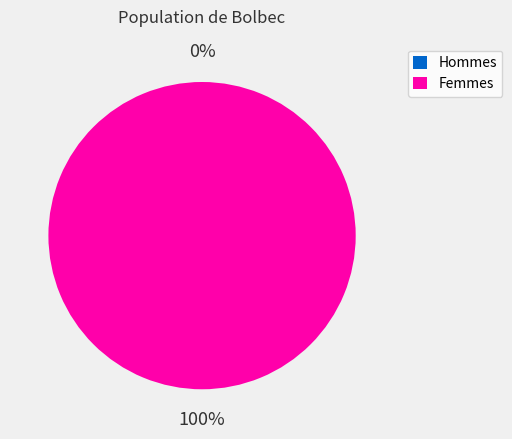

To the nearest percent, what is the combined percentage of 1 and 0?

100%